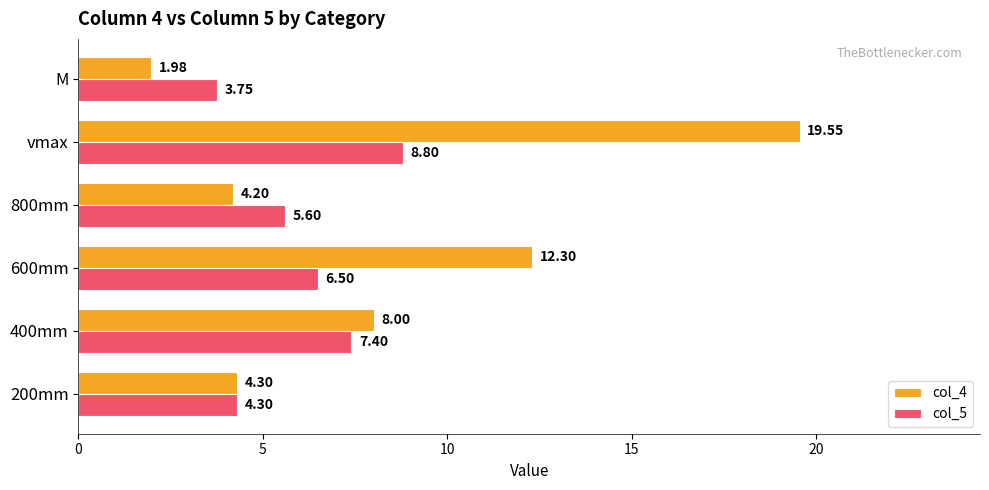

Which series has the largest total across all categories?

col_4